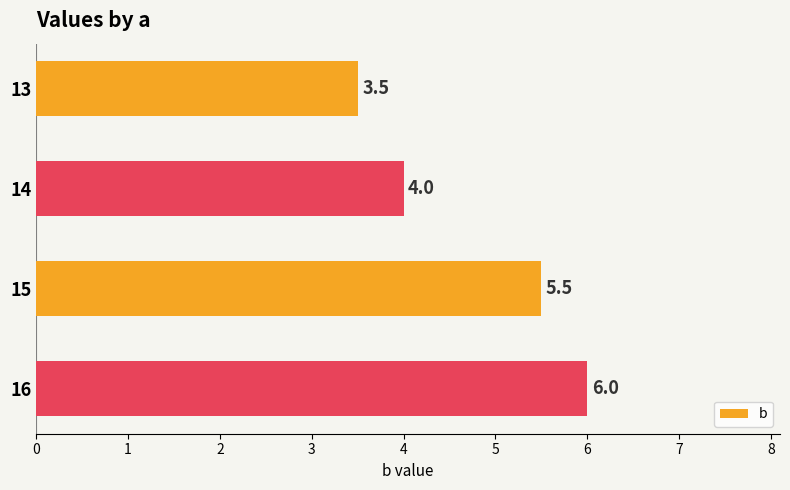

The chart shows a value of 8.2 at 15. True or false?

False